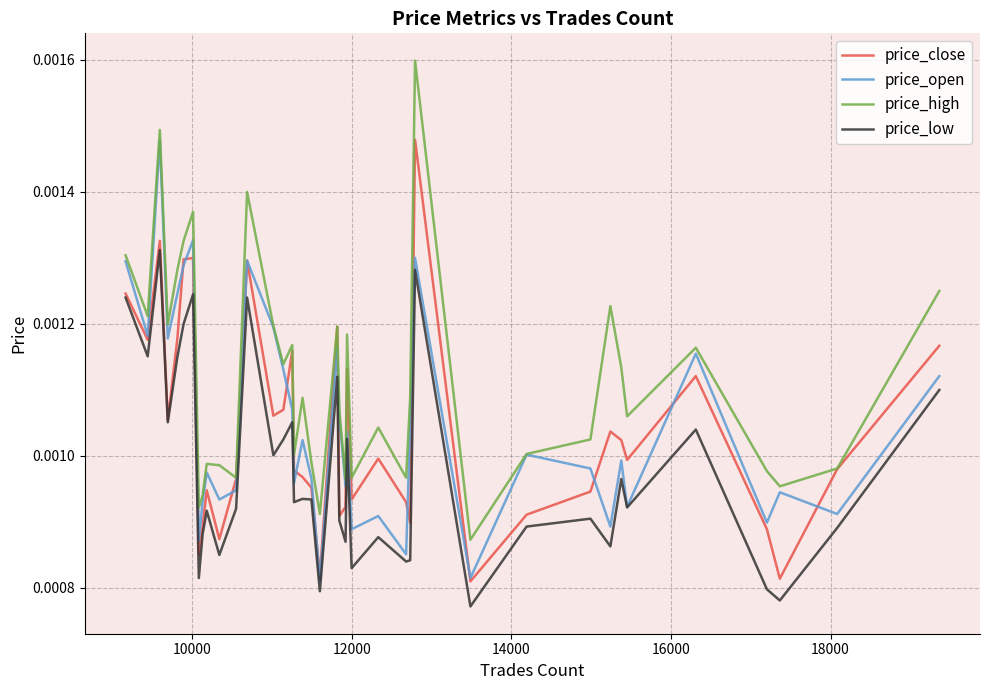

True or false: price_low and price_high cross at least once.

False